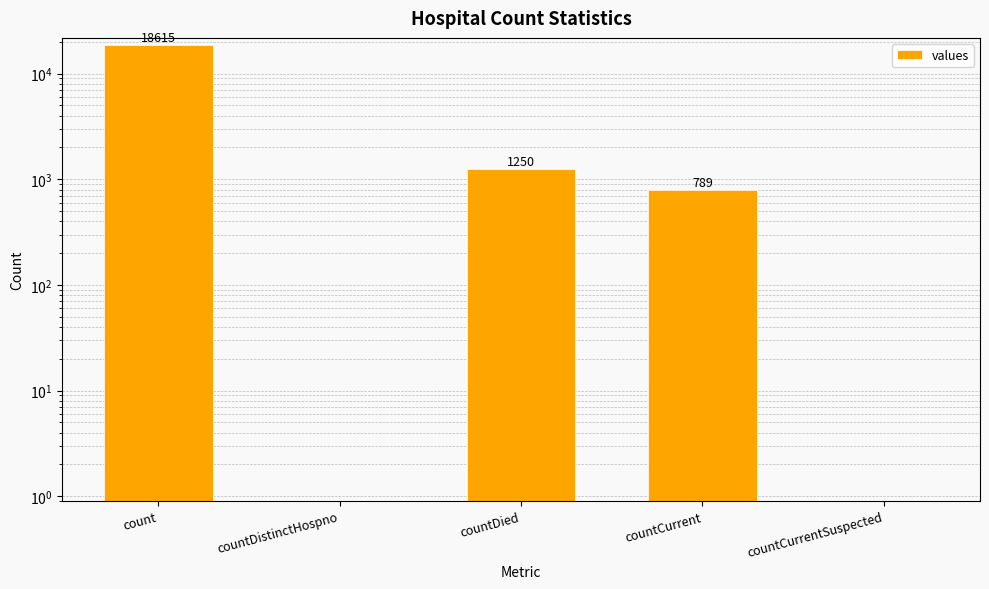

List the labels in order of value, largest first.

count, countDied, countCurrent, countDistinctHospno, countCurrentSuspected